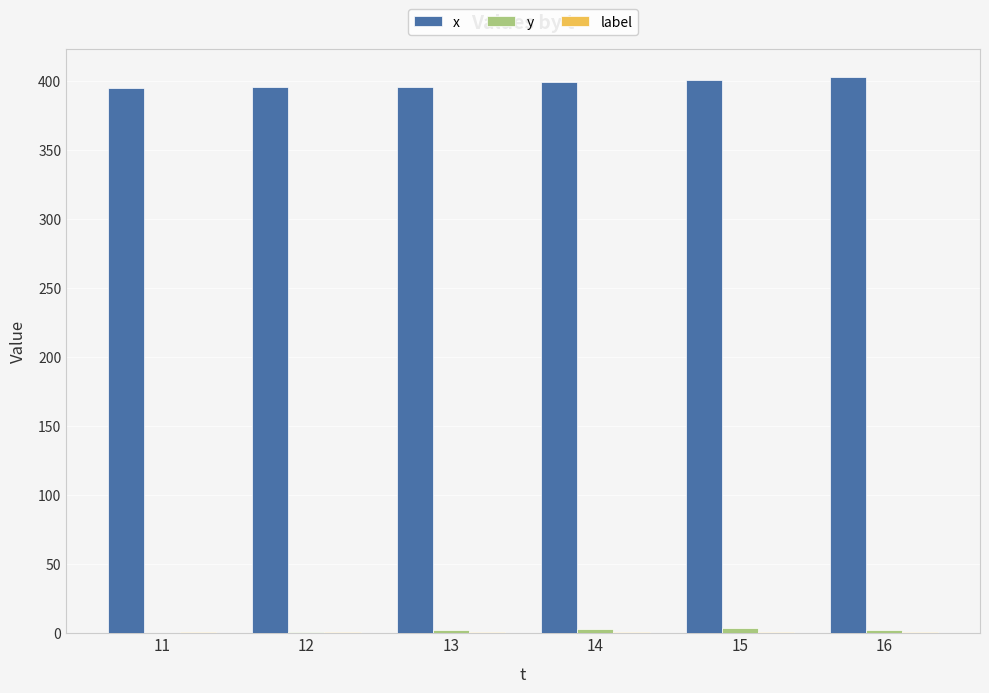

Is it true that x equals 644 at 12?

False